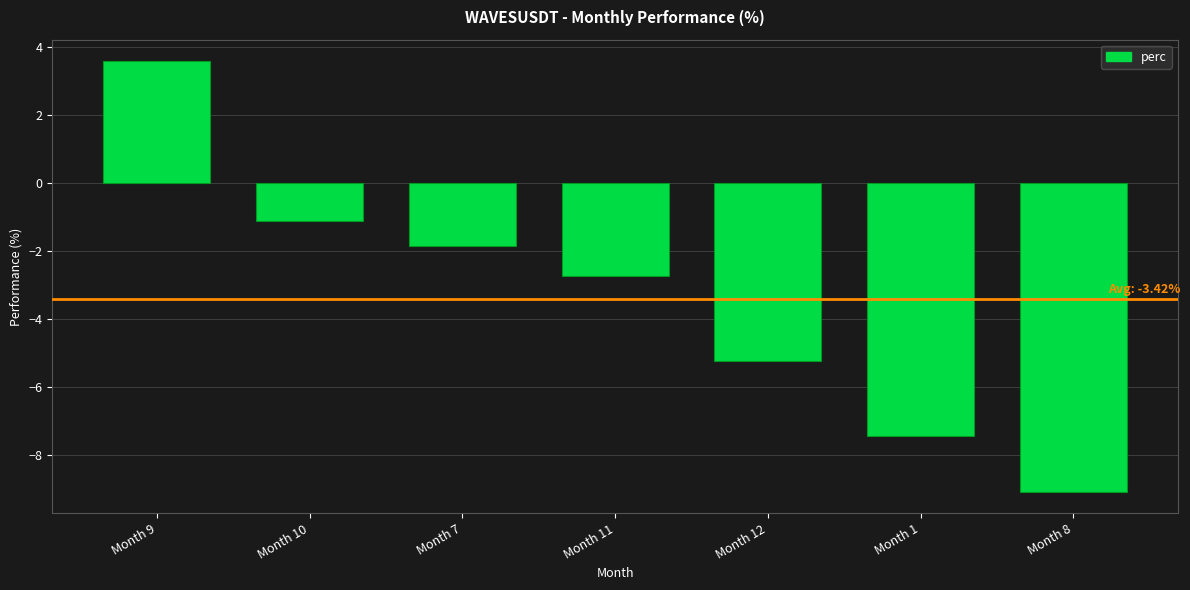

What is the sum of the values at Month 12 and Month 10?

-6.4